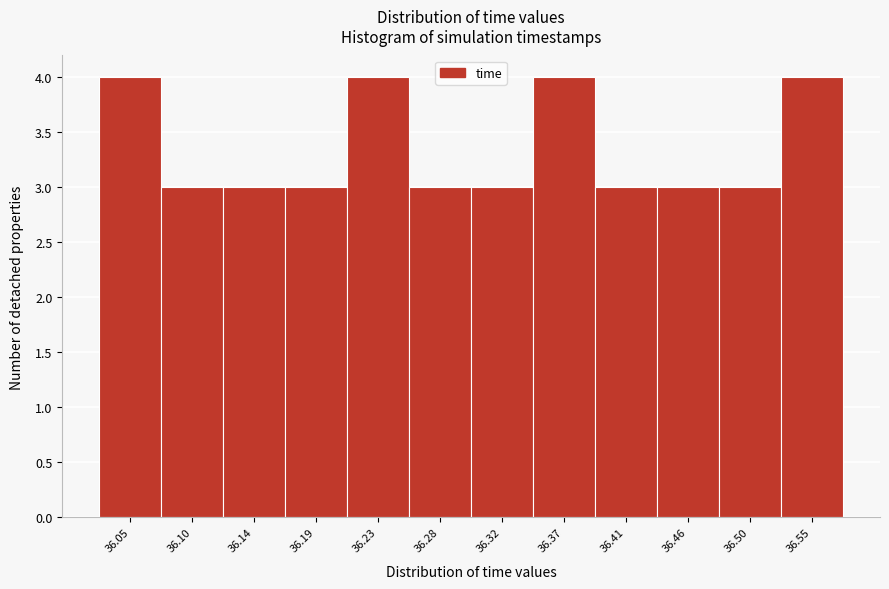

Reading right to left, transcribe all the data shown in this chart.

4	3	3	3	4	3	3	4	3	3	3	4